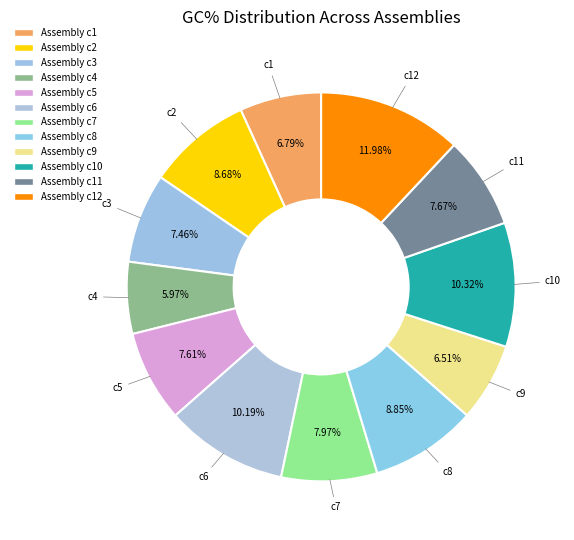

How many slices are in this pie chart?

12